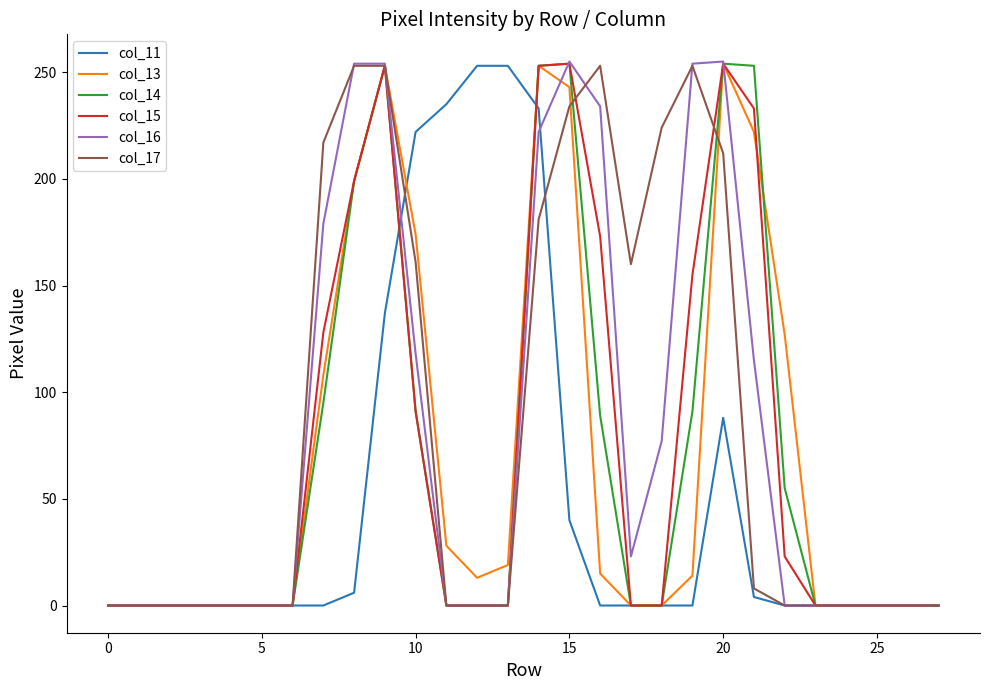

Reading left to right, list all the values displayed in this chart.

col_11: 0	0	0	0	0	0	0	0	6	137	222	235	253	253	233	40	0	0	0	0	88	4	0	0	0	0	0	0
col_13: 0	0	0	0	0	0	0	108	199	253	174	28	13	19	253	243	15	0	0	14	254	222	127	0	0	0	0	0
col_14: 0	0	0	0	0	0	0	95	199	253	91	0	0	0	253	254	89	0	0	91	254	253	55	0	0	0	0	0
col_15: 0	0	0	0	0	0	0	128	199	253	91	0	0	0	253	254	173	0	0	155	254	233	23	0	0	0	0	0
col_16: 0	0	0	0	0	0	0	179	254	254	118	0	0	0	222	255	234	23	77	254	255	115	0	0	0	0	0	0
col_17: 0	0	0	0	0	0	0	217	253	253	161	0	0	0	181	234	253	160	224	253	212	8	0	0	0	0	0	0